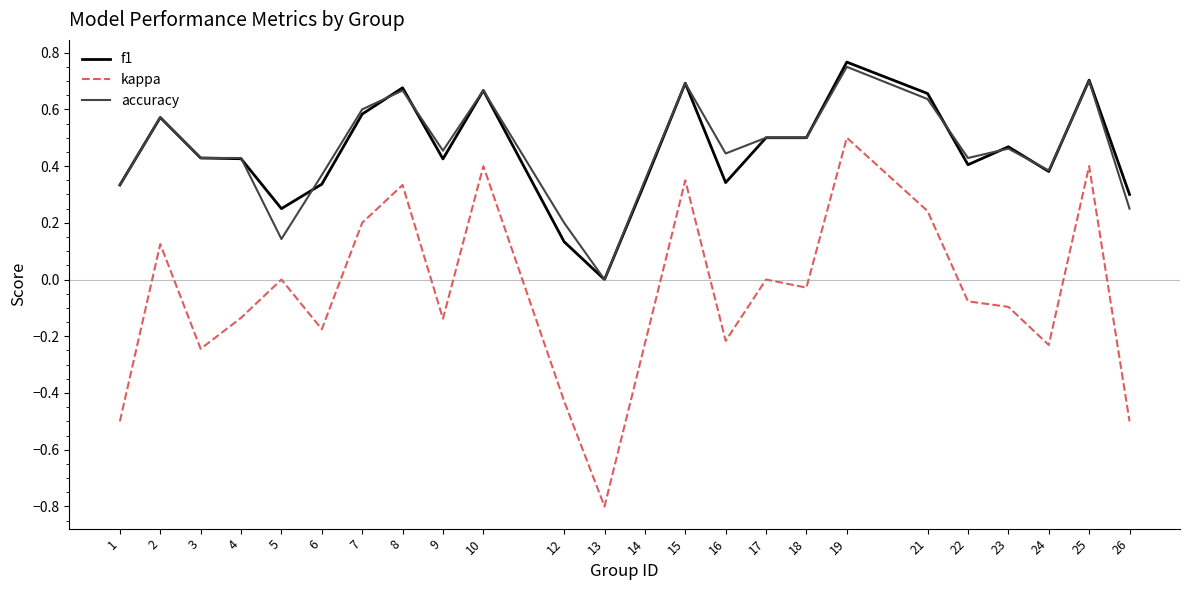

At which label does kappa reach its peak?

19